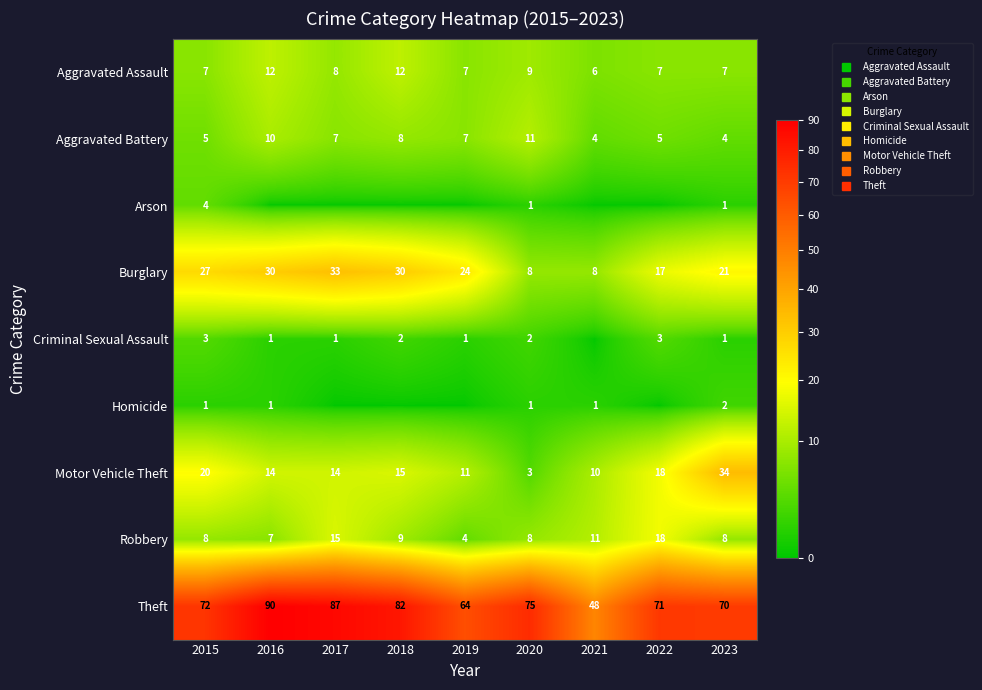

Which series has the largest total across all categories?

Theft